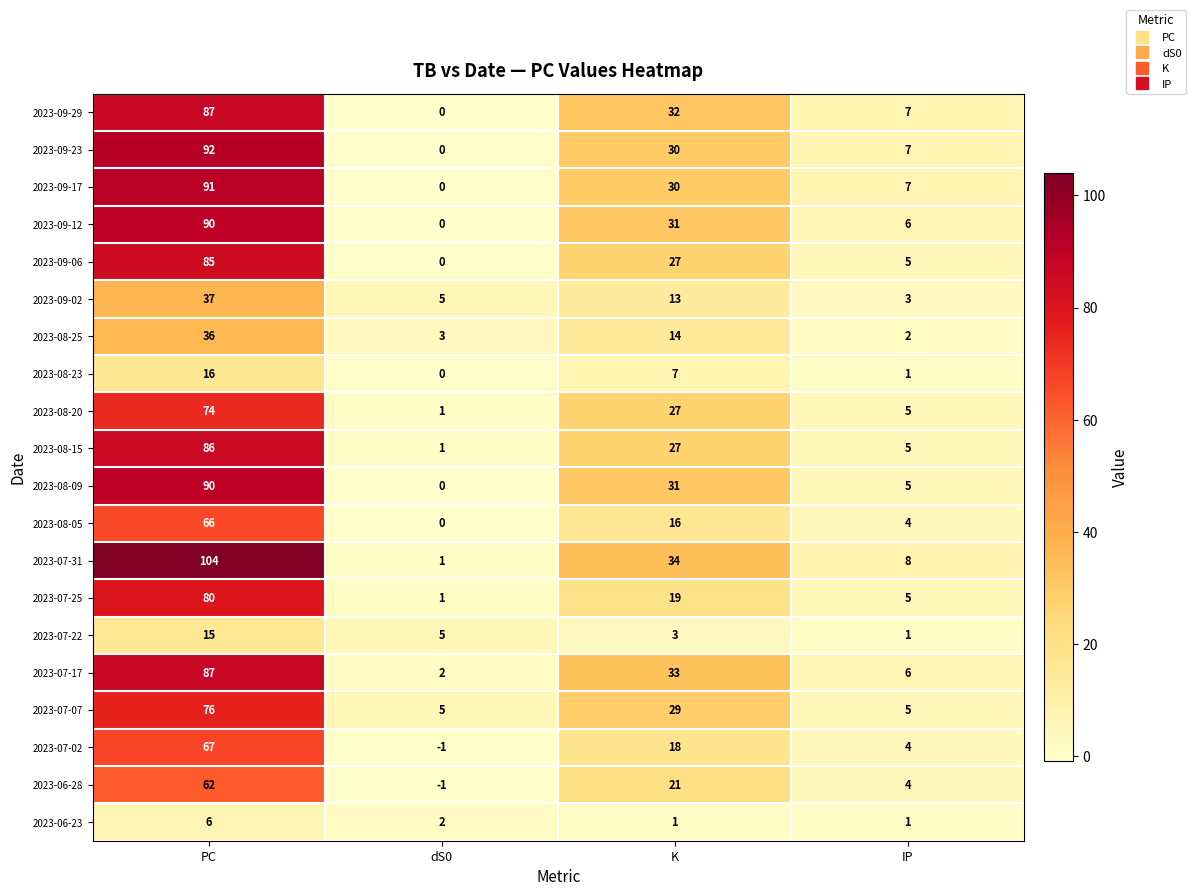

What is the total value across all series at K?

443